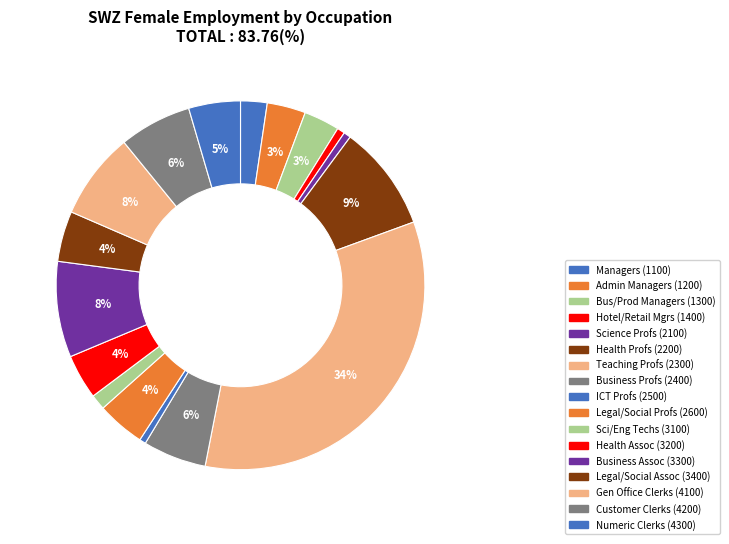

Count the number of slices in the pie.

17